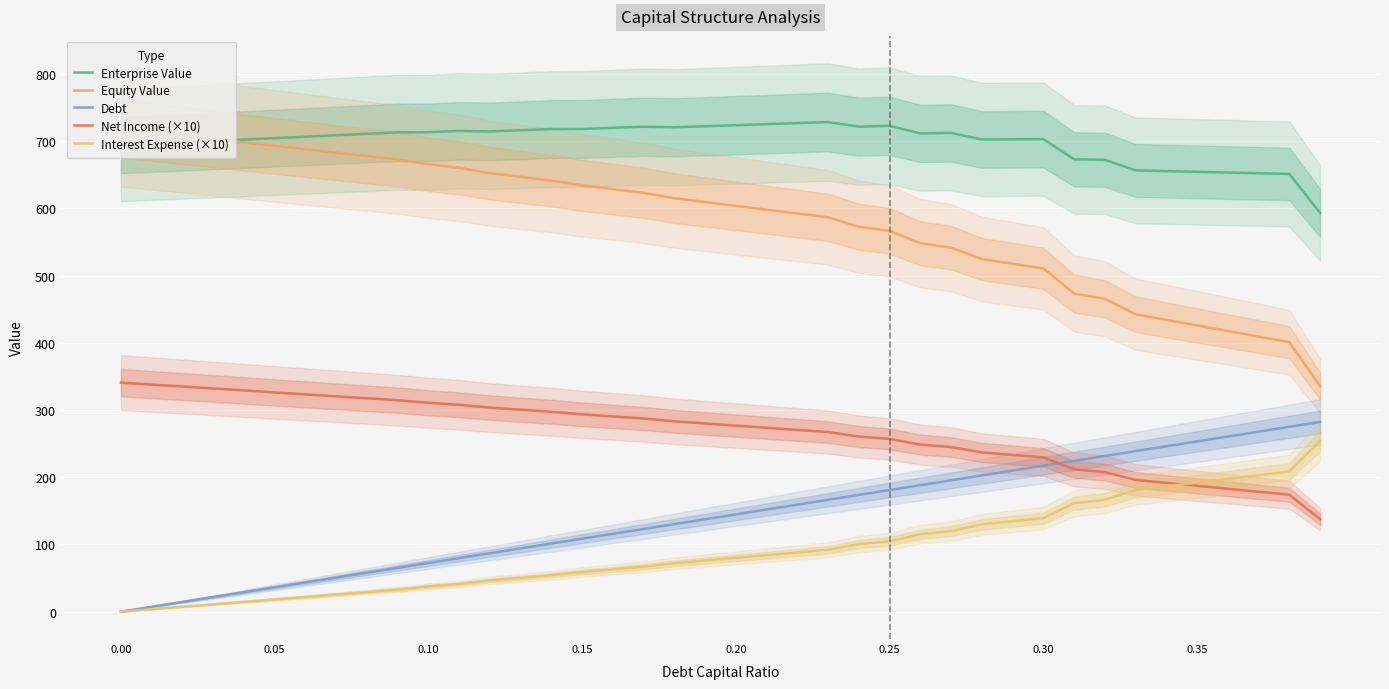

How many lines are shown in the chart?

5